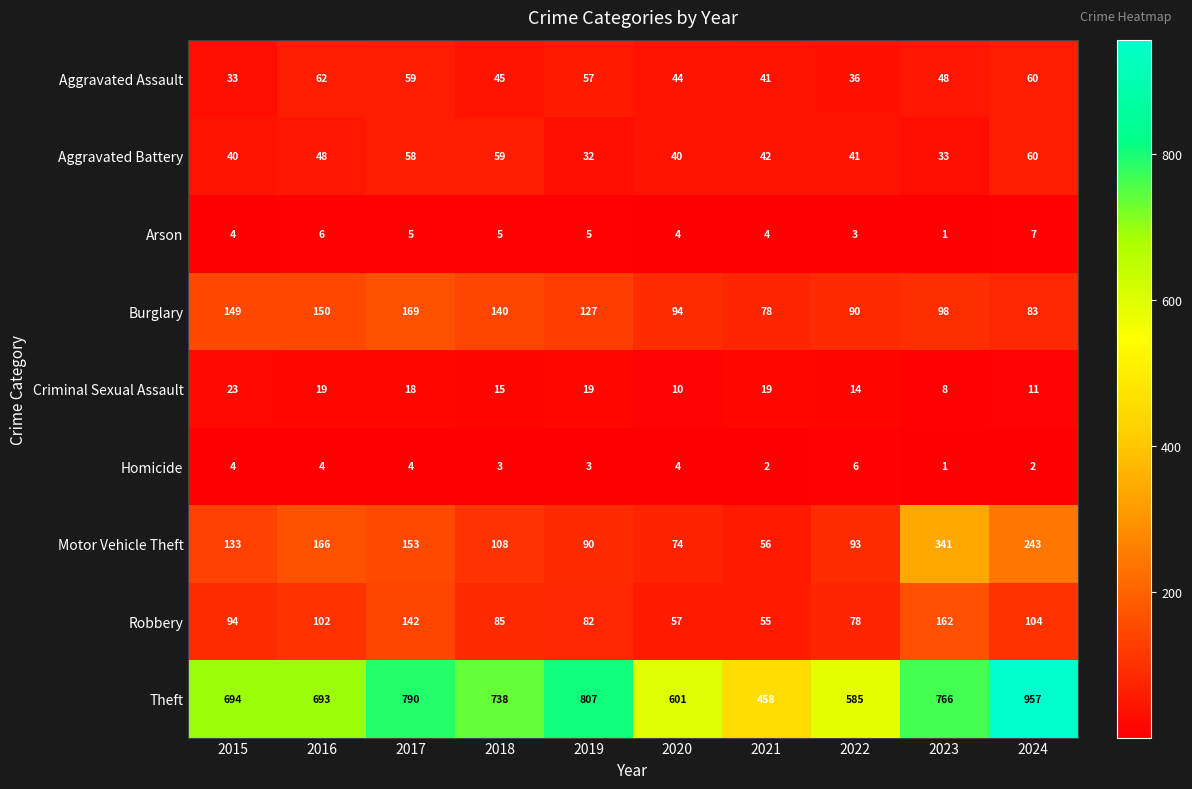

What is the spread (max minus min) of values at 2016?

689